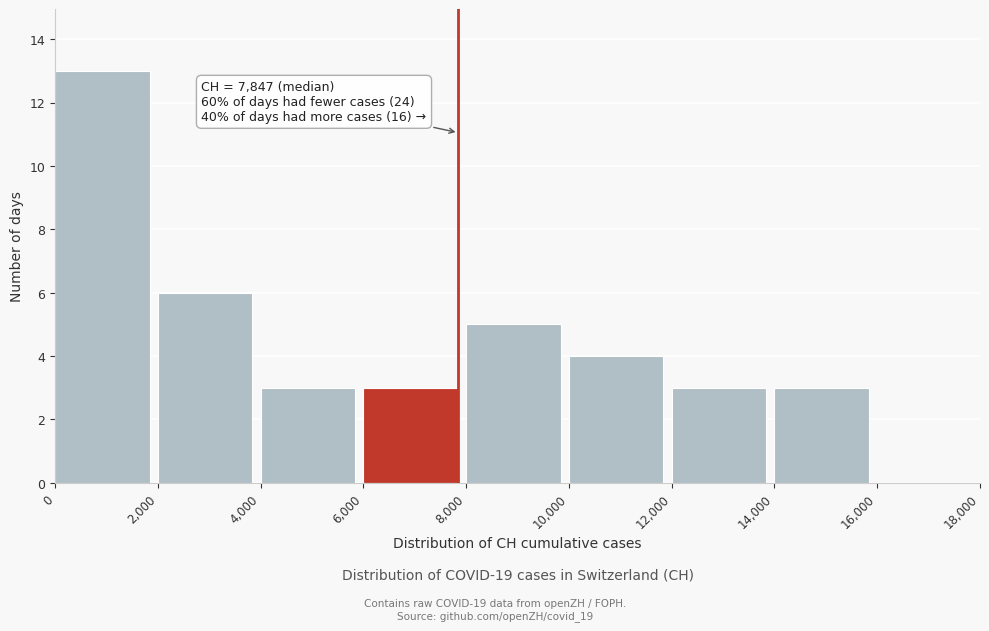

Over which range of the x-axis is the bar tallest?

0 to 2,000